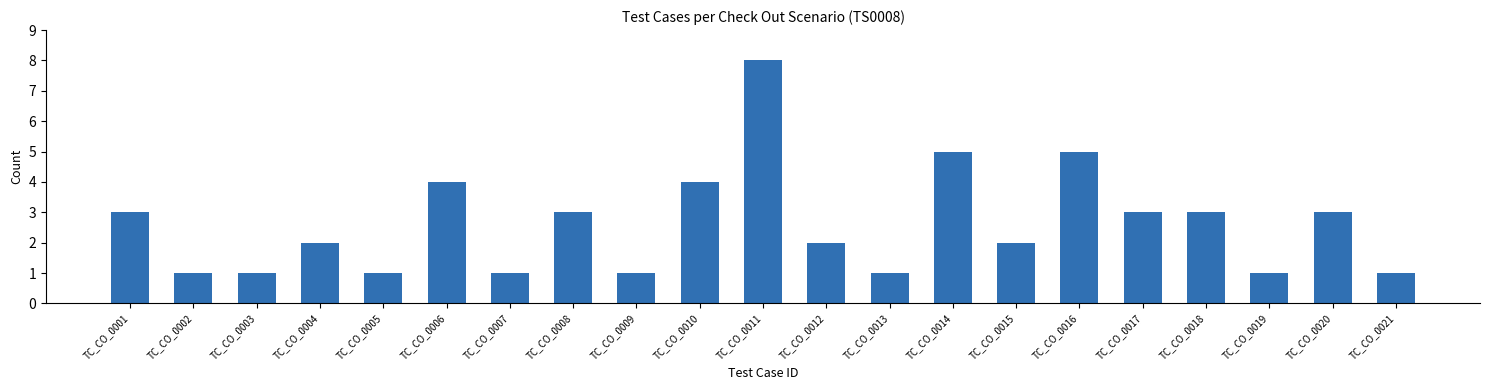

How many series are shown in this chart?

1